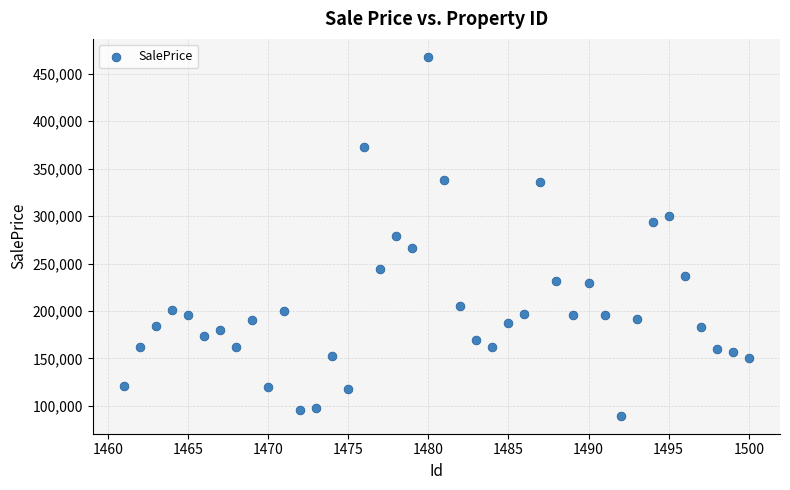

What is the range of Y values (max minus min)?

378447.0